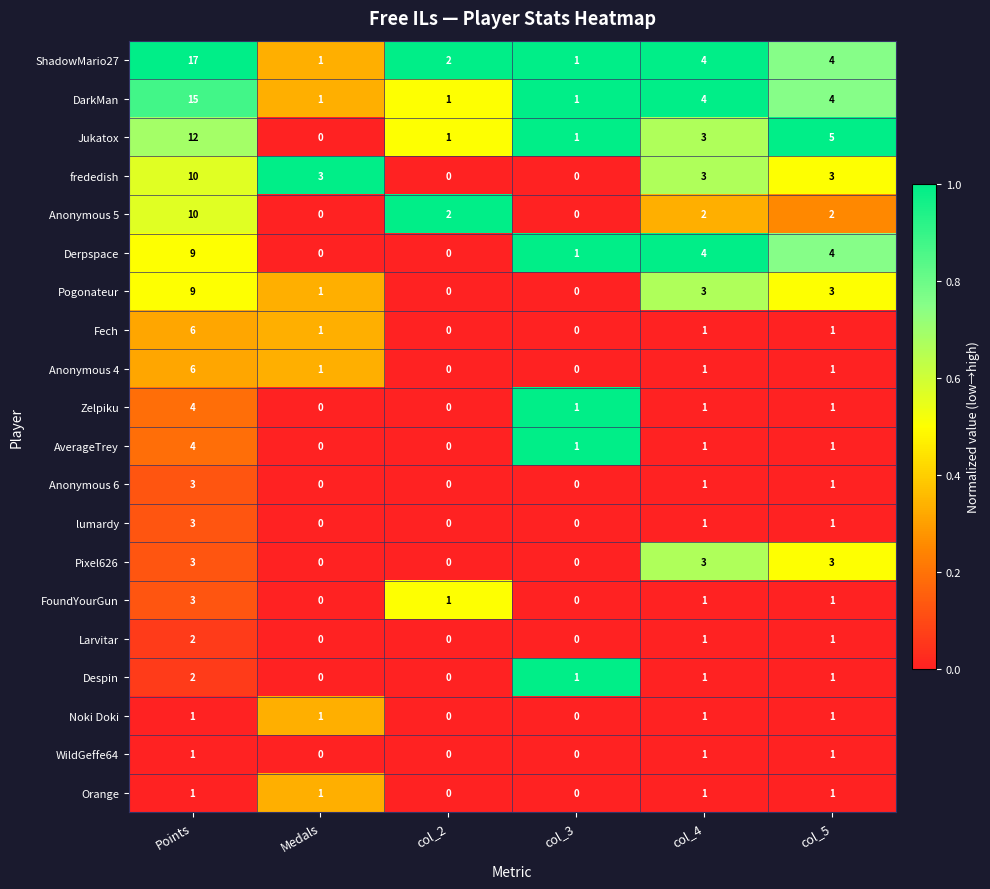

Which series has the largest range (max minus min)?

ShadowMario27